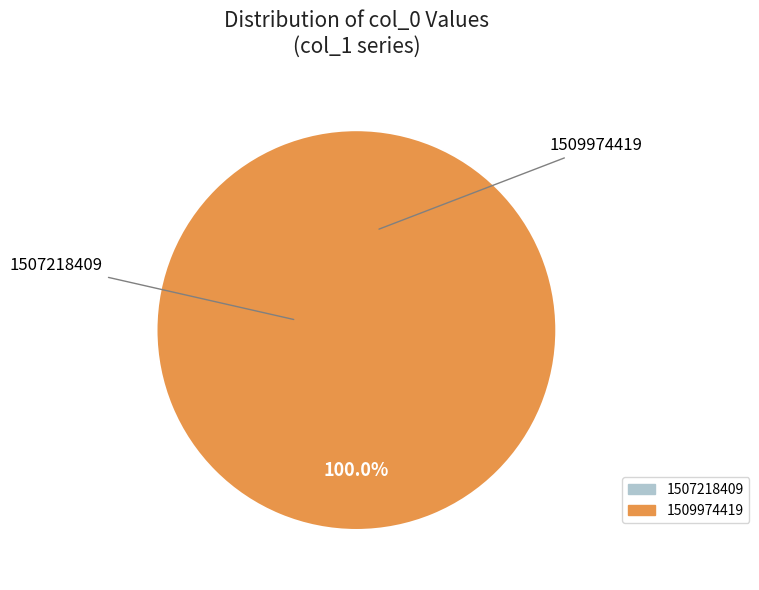

To the nearest percent, what is the average slice percentage?

50%